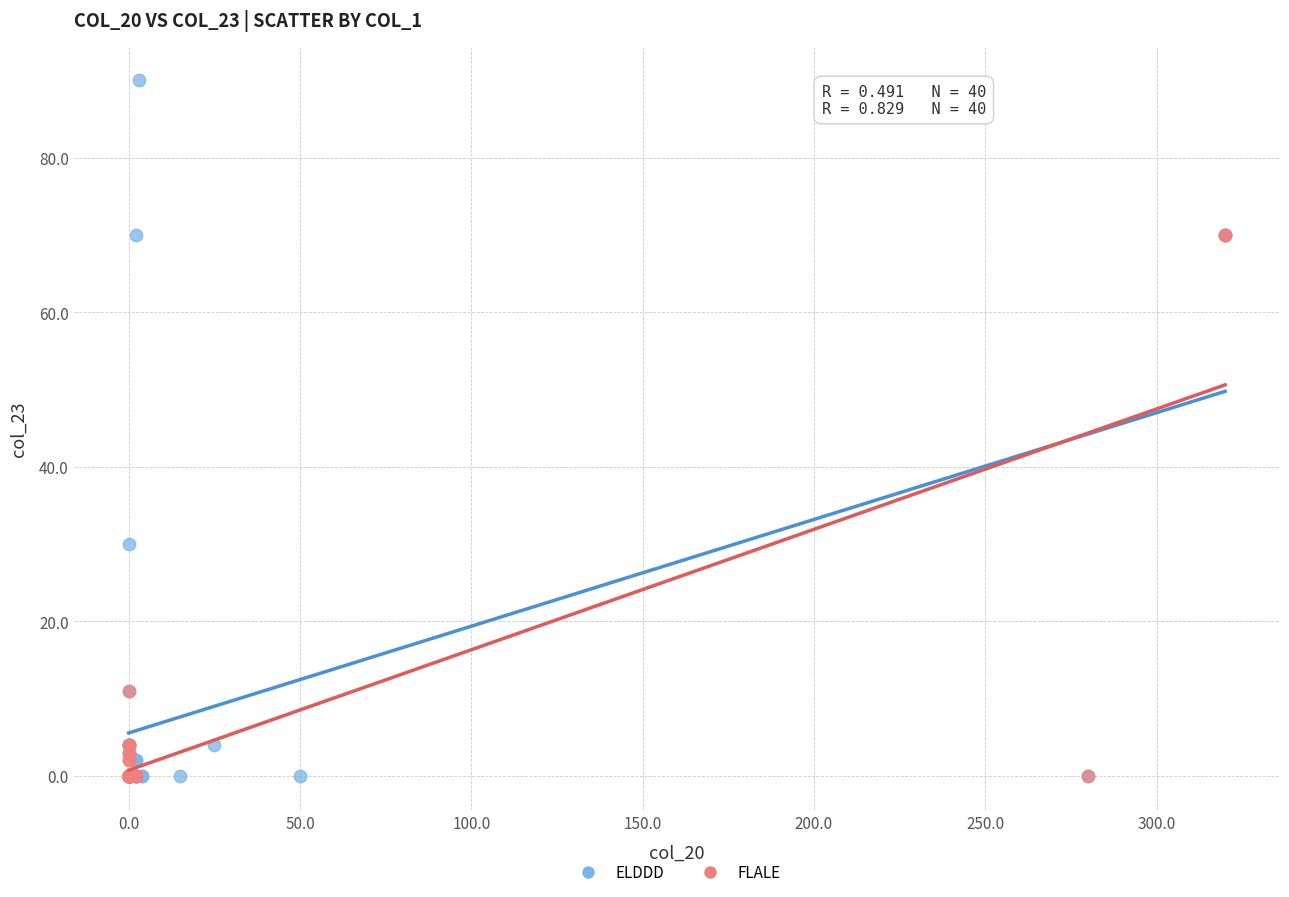

Which series contains the highest Y value?

ELDDD